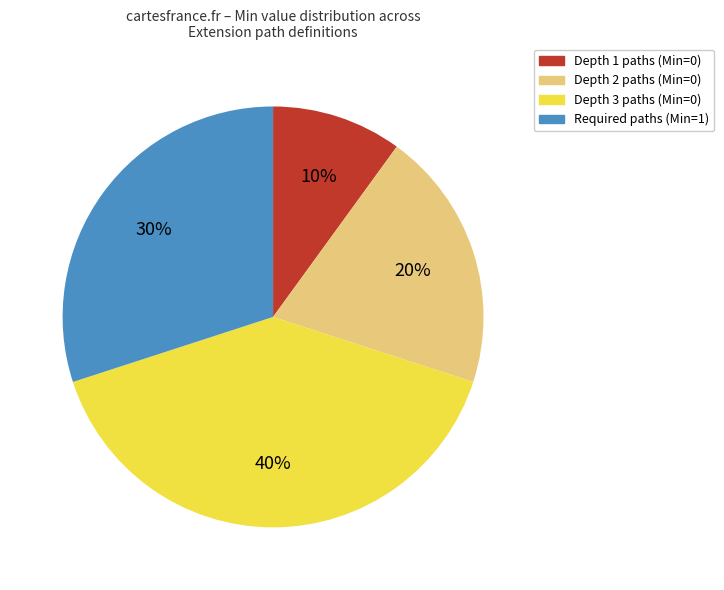

Is there any slice that represents more than half of the pie?

No